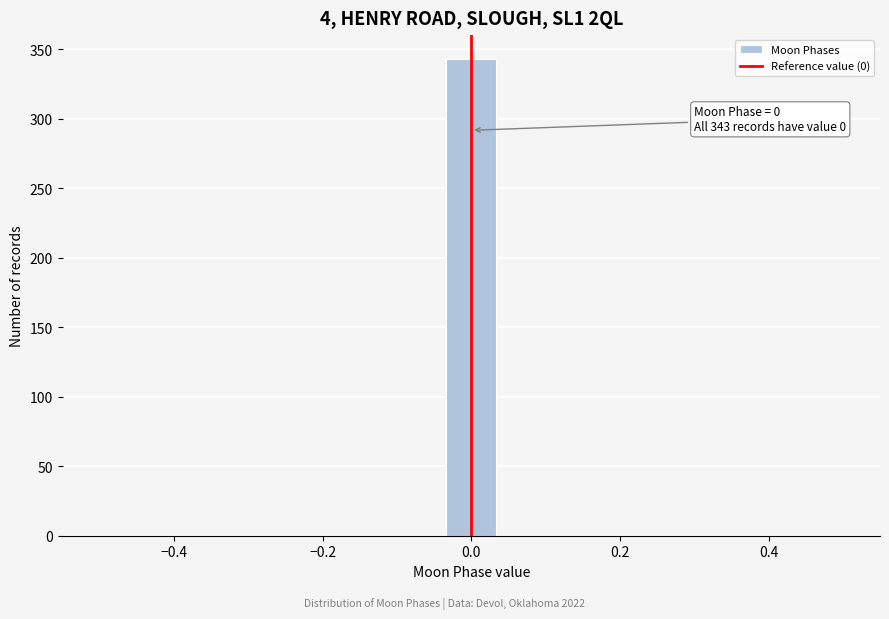

Around what value on the x-axis is the tallest bar? Give the approximate position of its centre, as read against the axis.

0.00